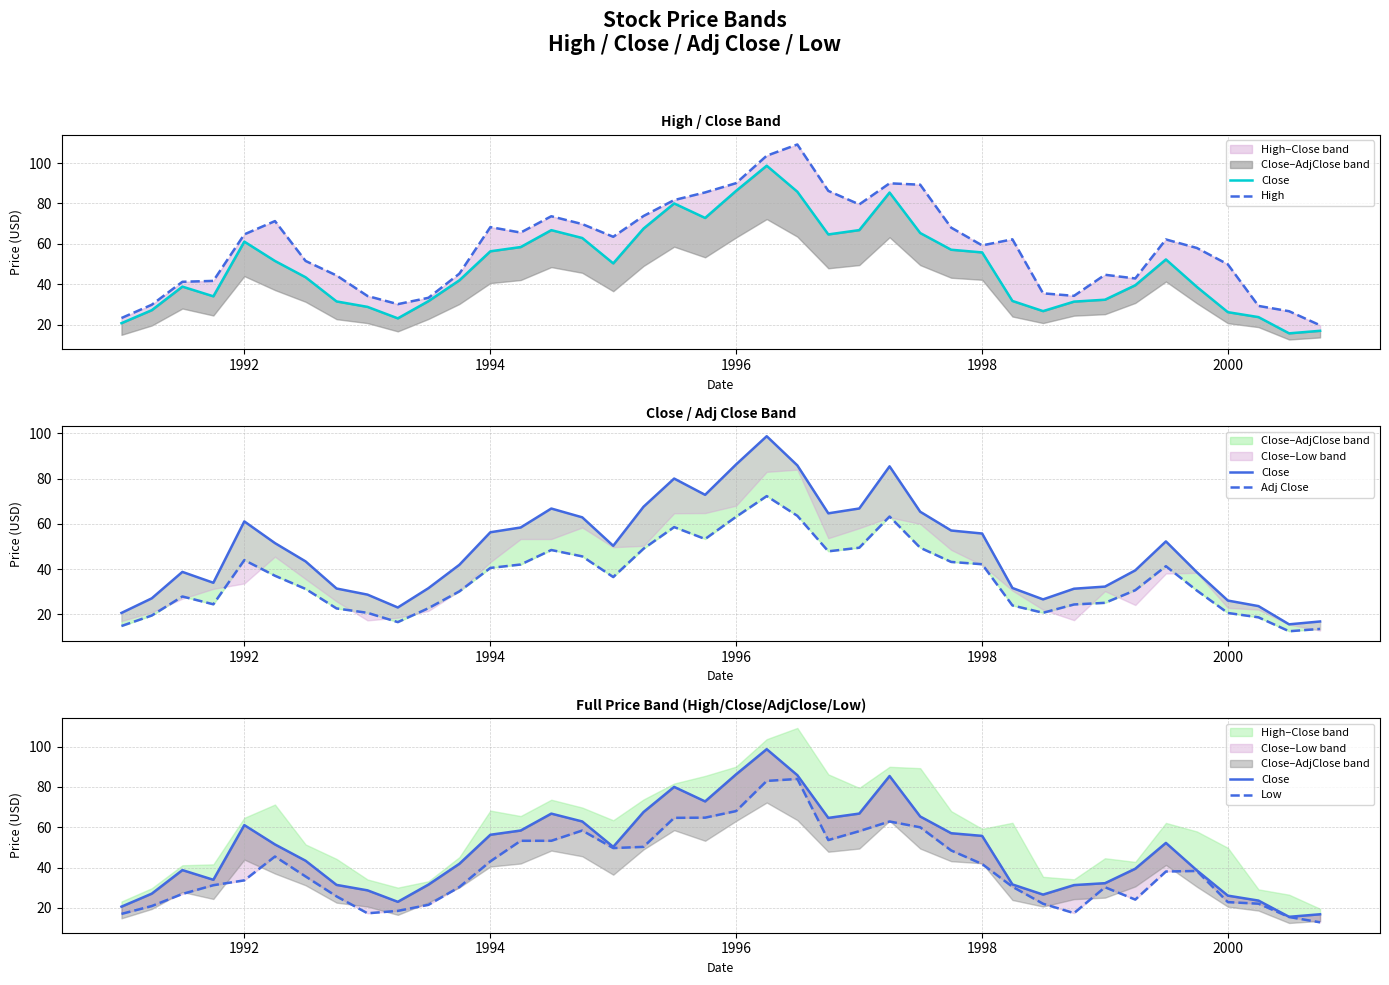

At 1996, list the series in order from largest to smallest.

High, Close, Low, Adj Close